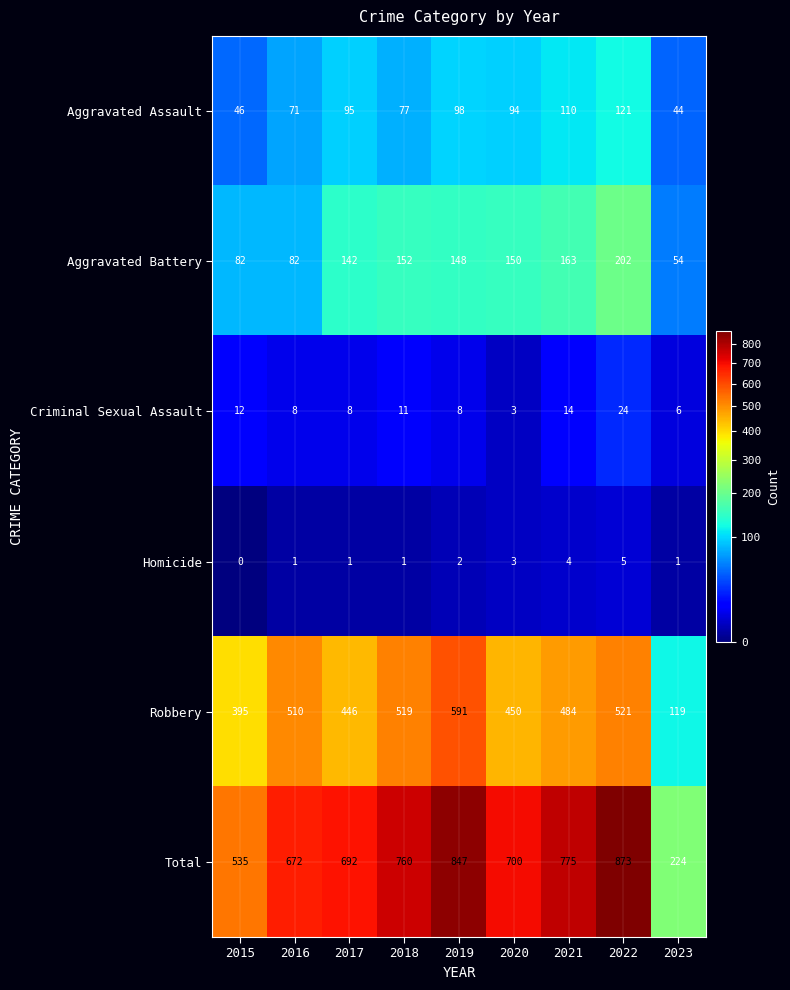

How many data points in Total are less than 700?

4